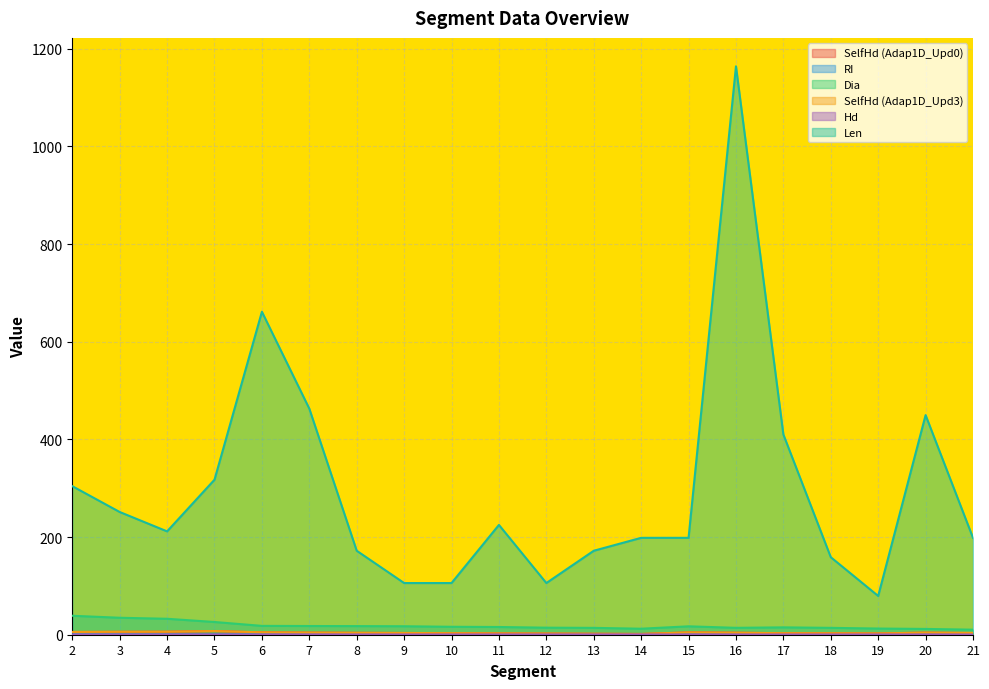

At which category does RI reach its first local valley?

5